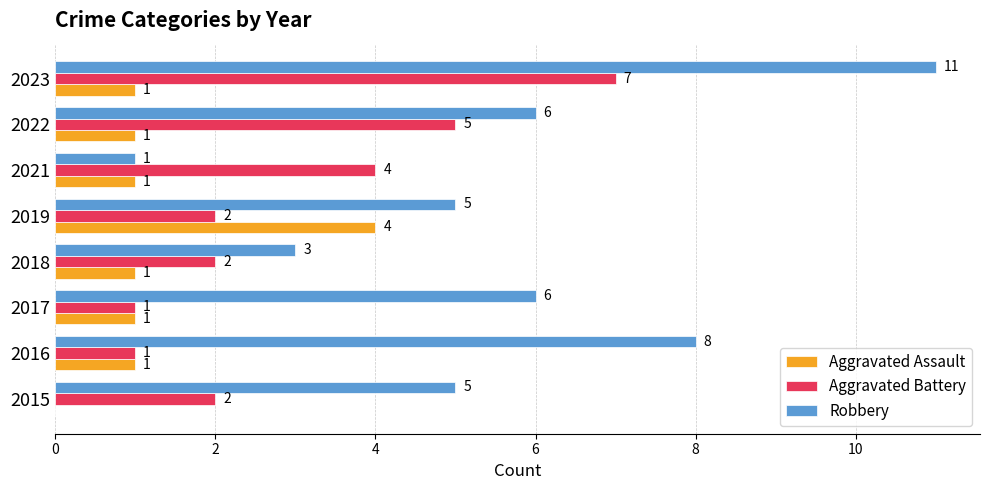

What is the sum of the Robbery values at 2018 and 2015?

8